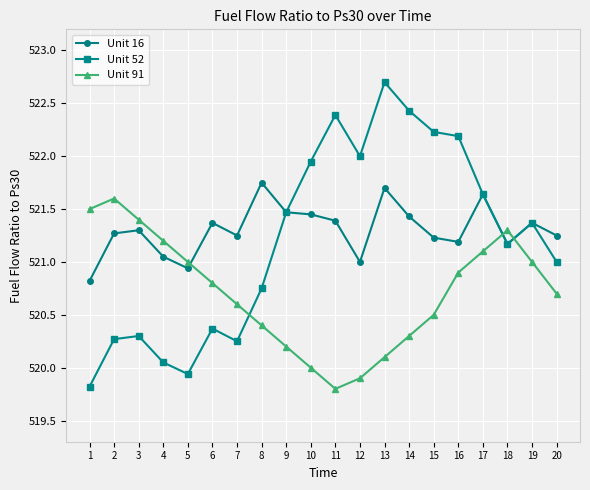

Where is Unit 16 nearest to the value 521?

12